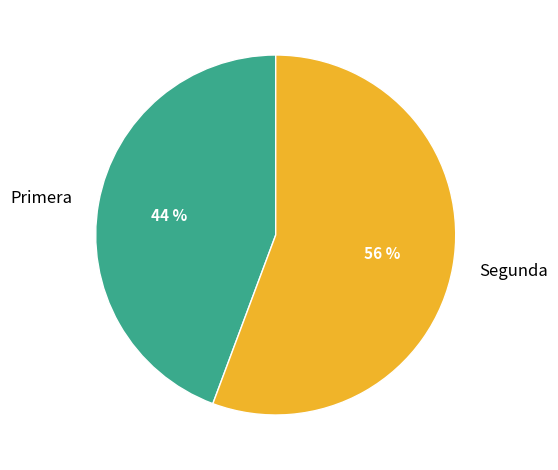

How many slices are in this pie chart?

2